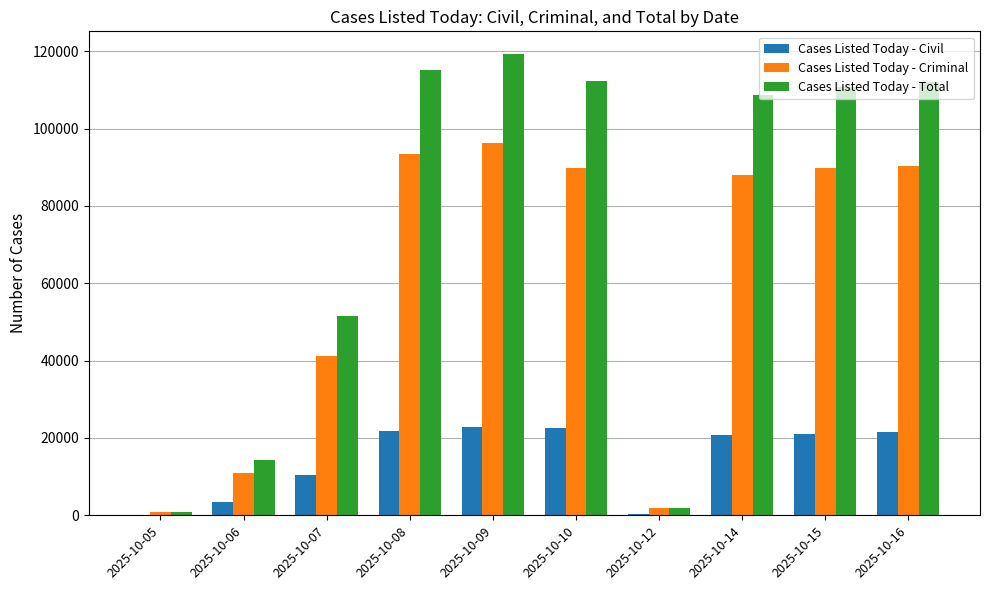

Are the bars grouped side by side (vs. stacked)?

Yes